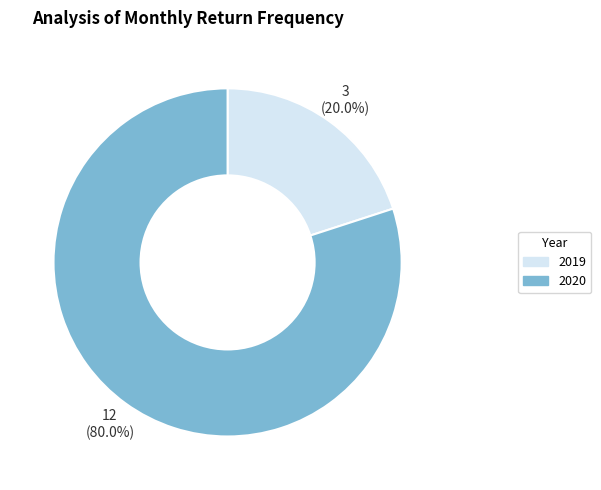

Count the number of slices in the pie.

2